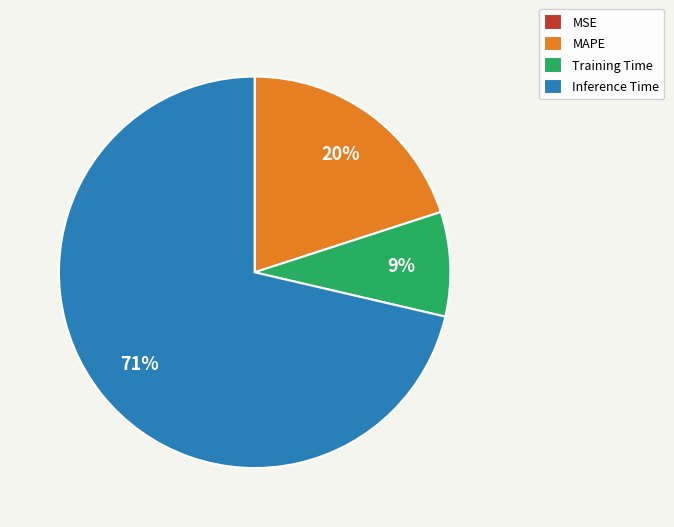

Which slice is the largest?

Inference Time